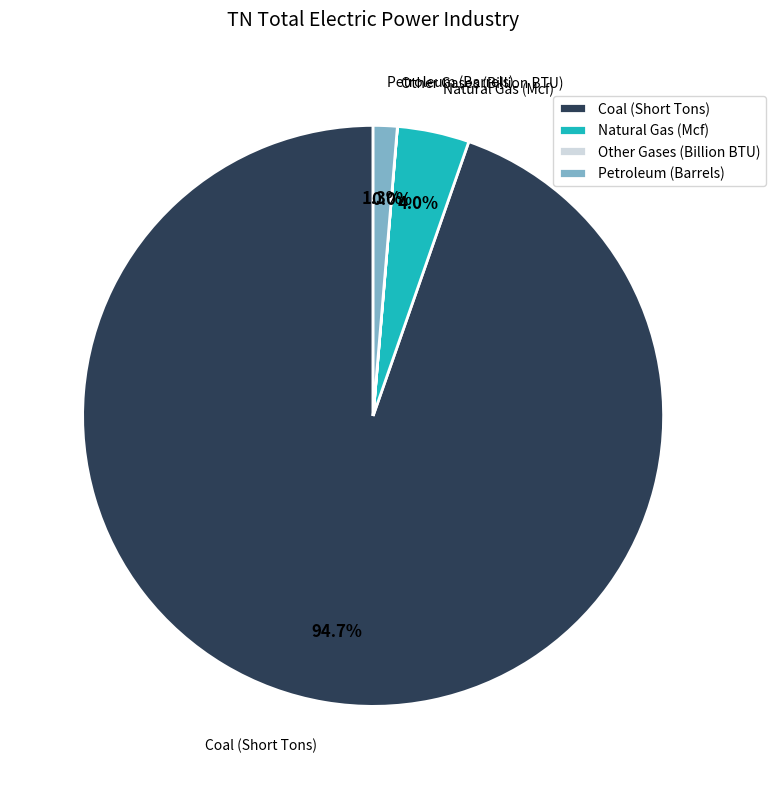

Which category has the biggest portion of the pie?

Coal (Short Tons)